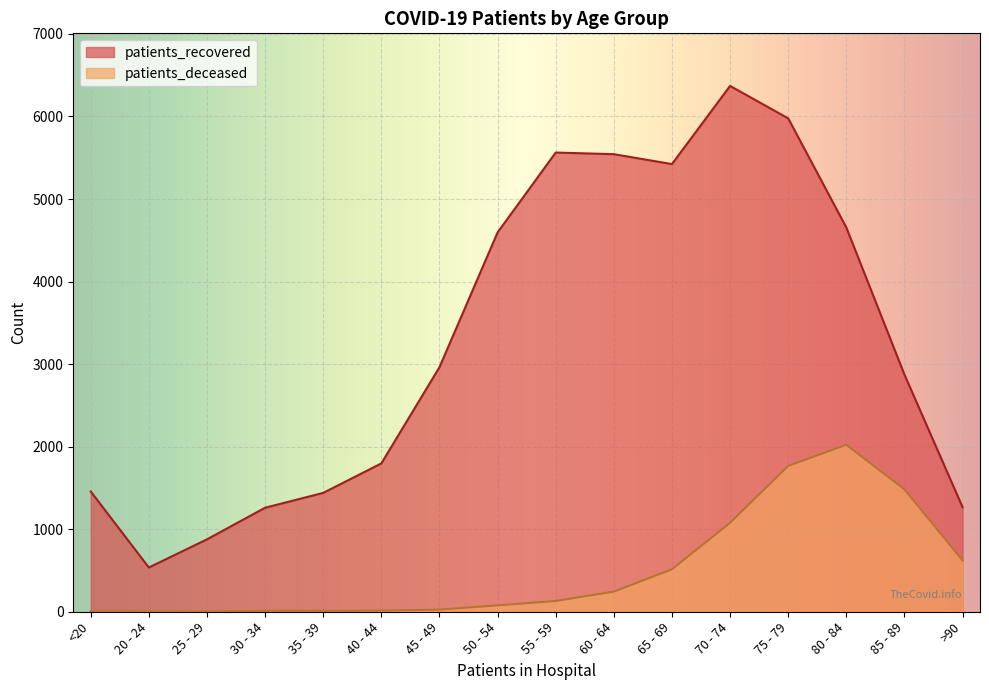

In patients_deceased, how many points are lower than both neighbors (excluding endpoints)?

2